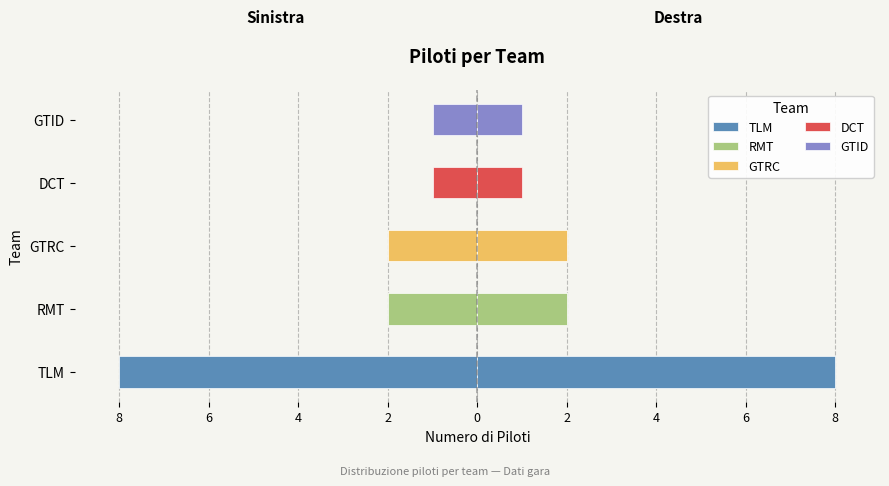

Reading right to left, extract all data points from this chart.

Piloti (sinistra): -1	-1	-2	-2	-8
Piloti (destra): 1	1	2	2	8